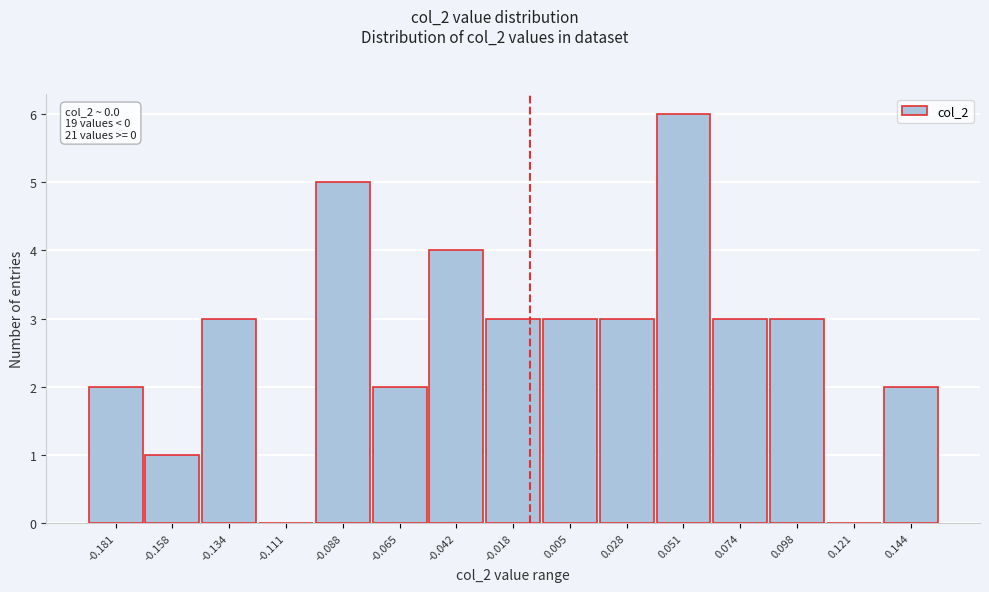

Reading left to right, list all the values displayed in this chart.

-0.181=2	-0.158=1	-0.134=3	-0.111=0	-0.088=5	-0.065=2	-0.042=4	-0.018=3	0.005=3	0.028=3	0.051=6	0.074=3	0.098=3	0.121=0	0.144=2